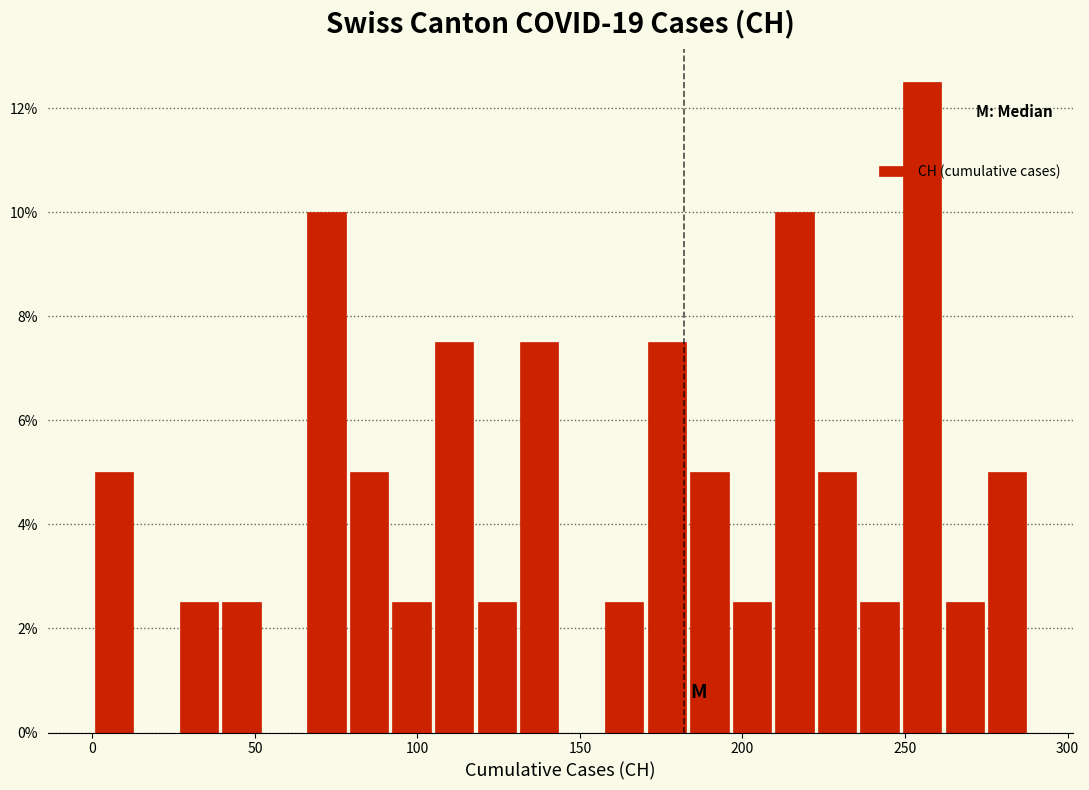

Around what value on the x-axis is the tallest bar? Give the approximate position of its centre, as read against the axis.

255